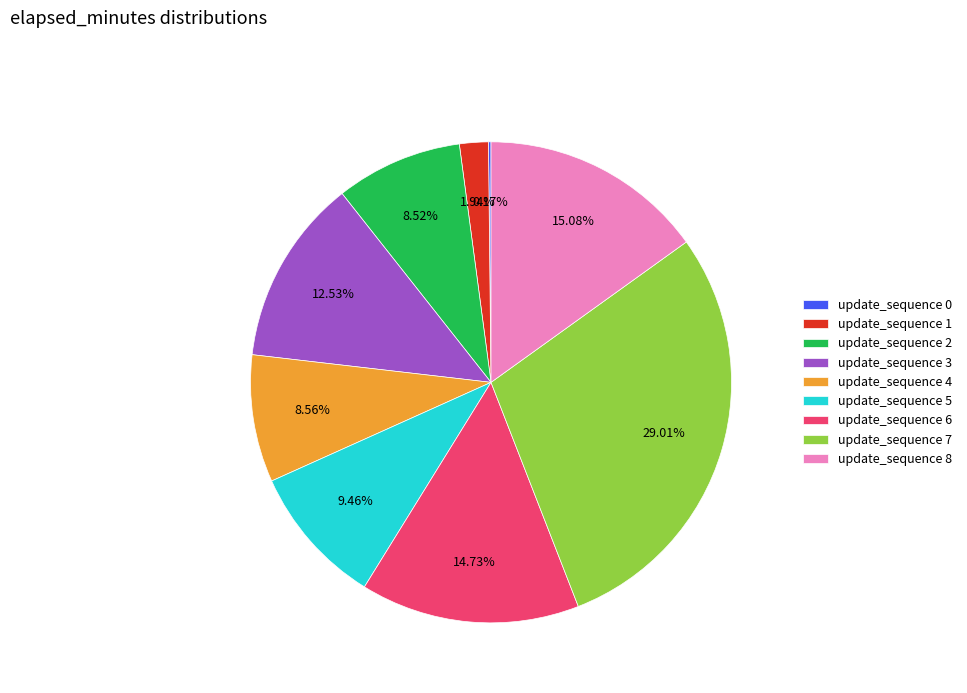

Does update_sequence 3 represent more than half of the total?

No